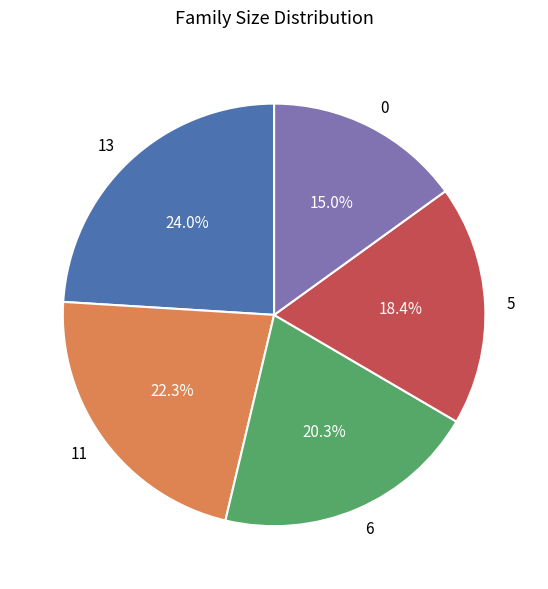

Is there a majority slice in this chart?

No